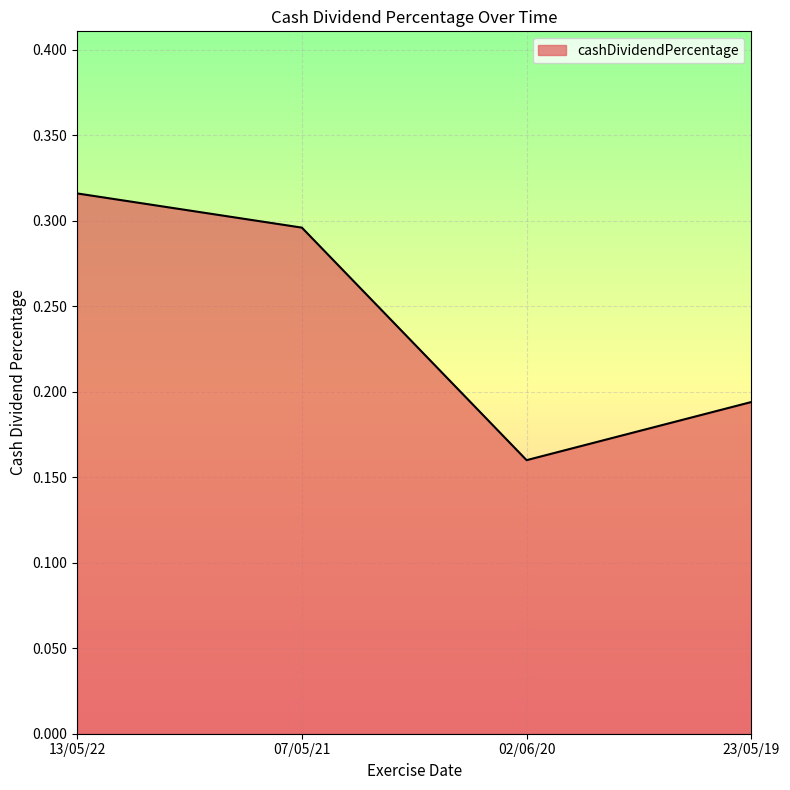

How many categories are shown in the chart?

4